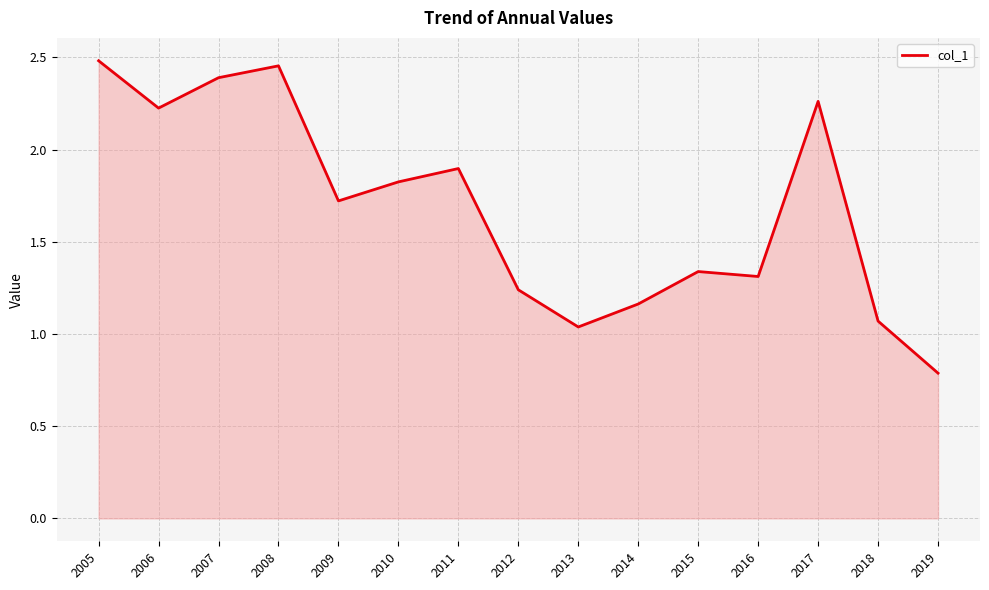

What is the difference between the maximum and second lowest values?

1.4